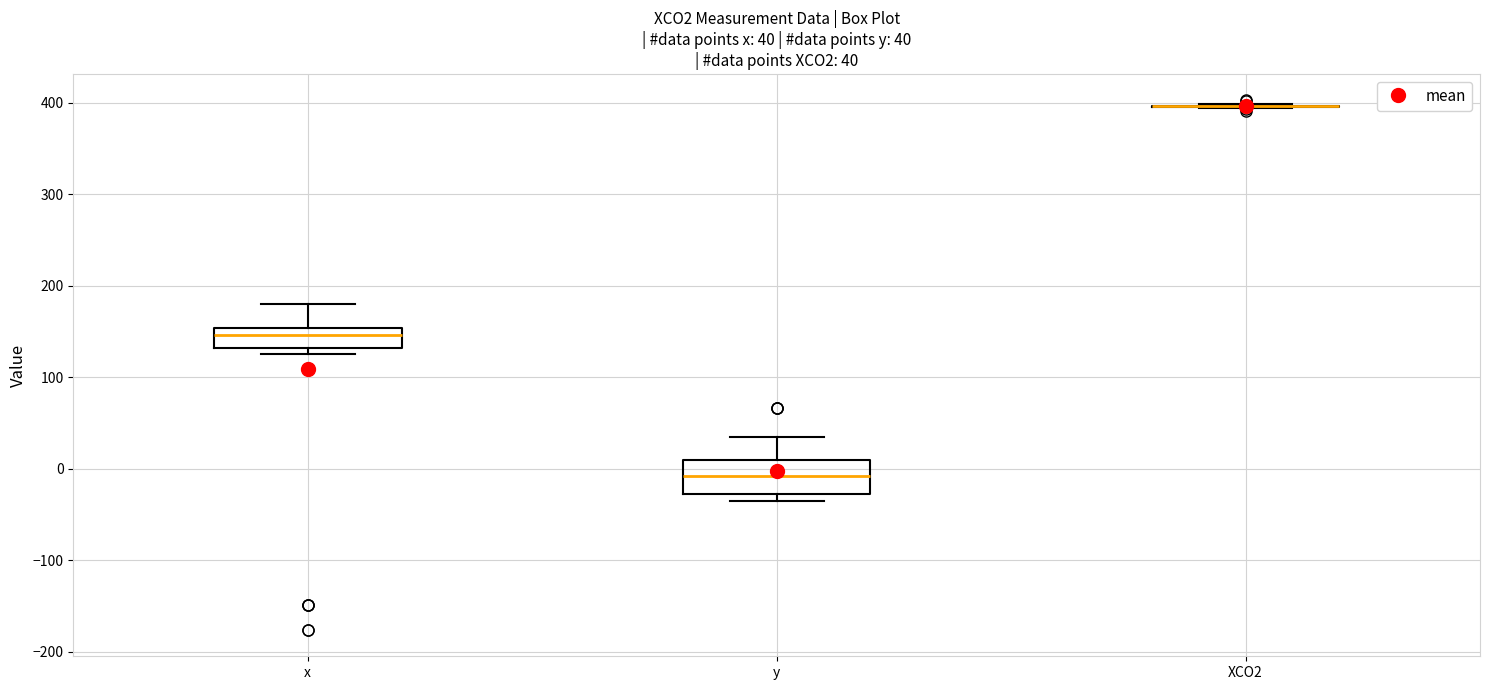

Comparing the boxes themselves (not the whiskers), which one is the tallest?

y